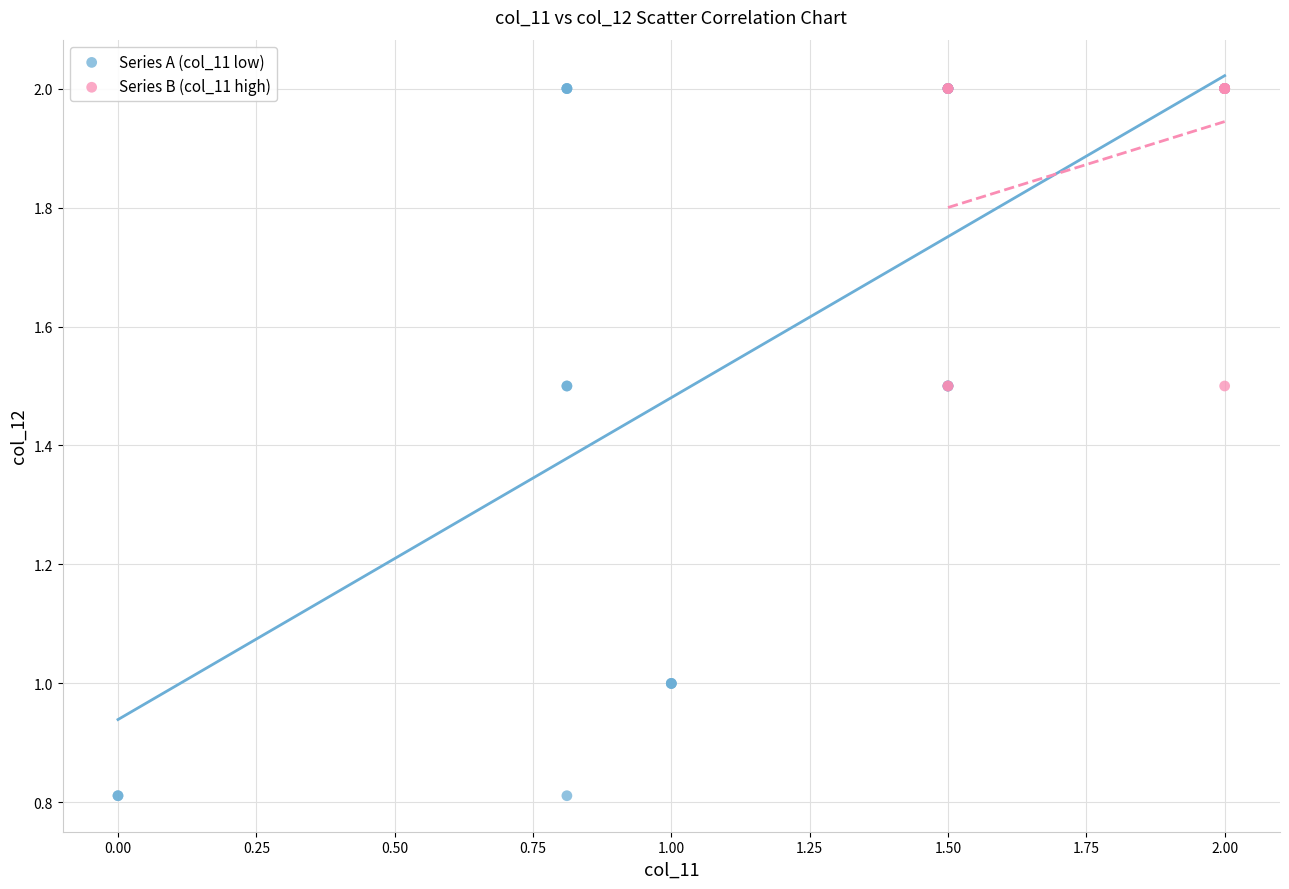

What are all the series names shown in the legend?

Series A (col_11 low), Series B (col_11 high)